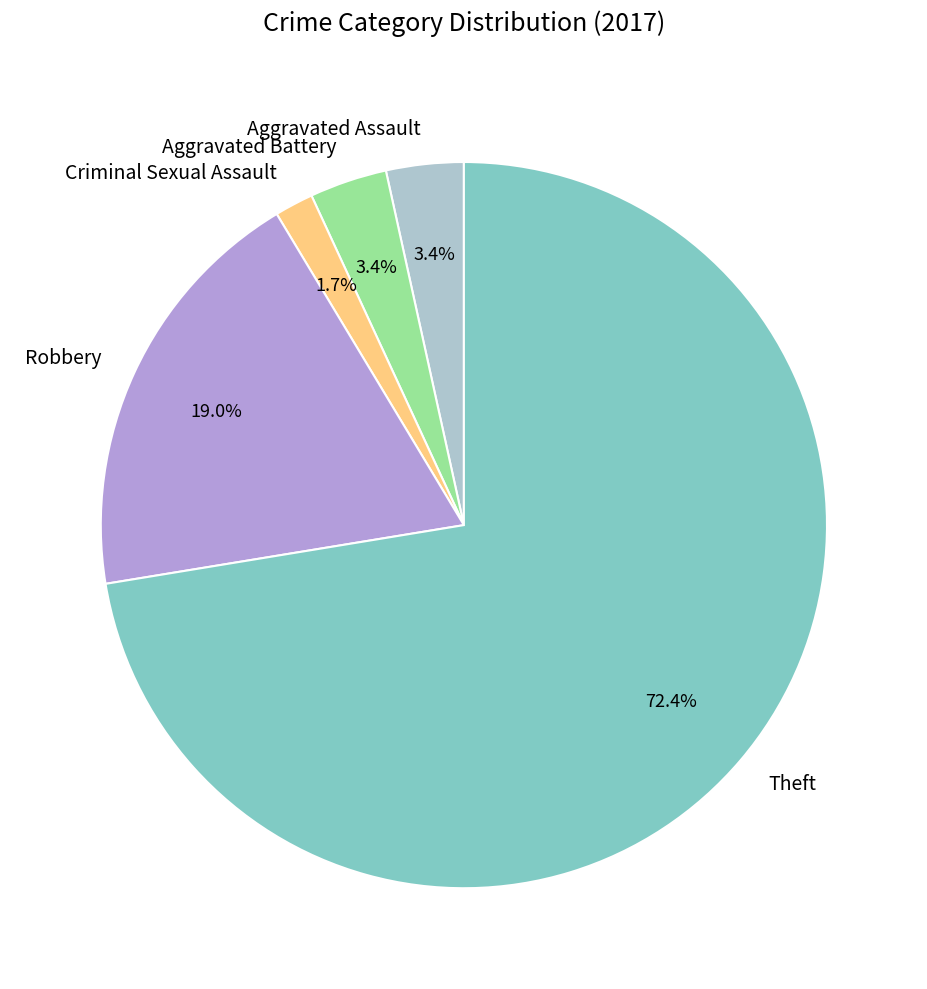

Combined, do Aggravated Battery and Robbery account for over 50%?

No